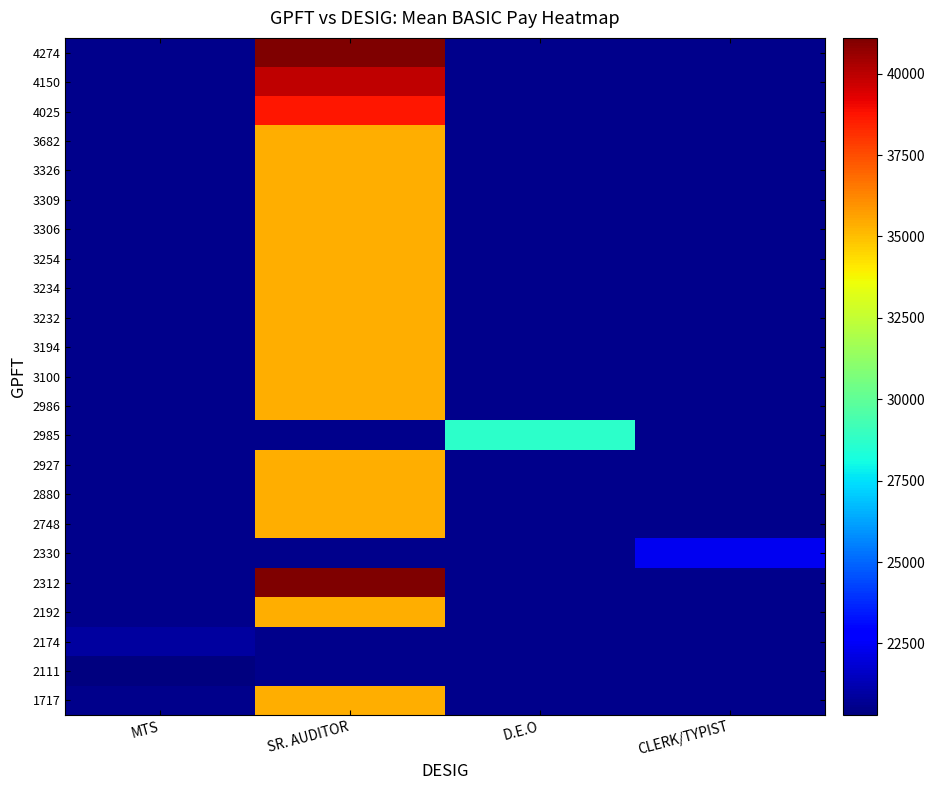

The 2192 series shows 35400.0 at SR. AUDITOR. True or false?

True